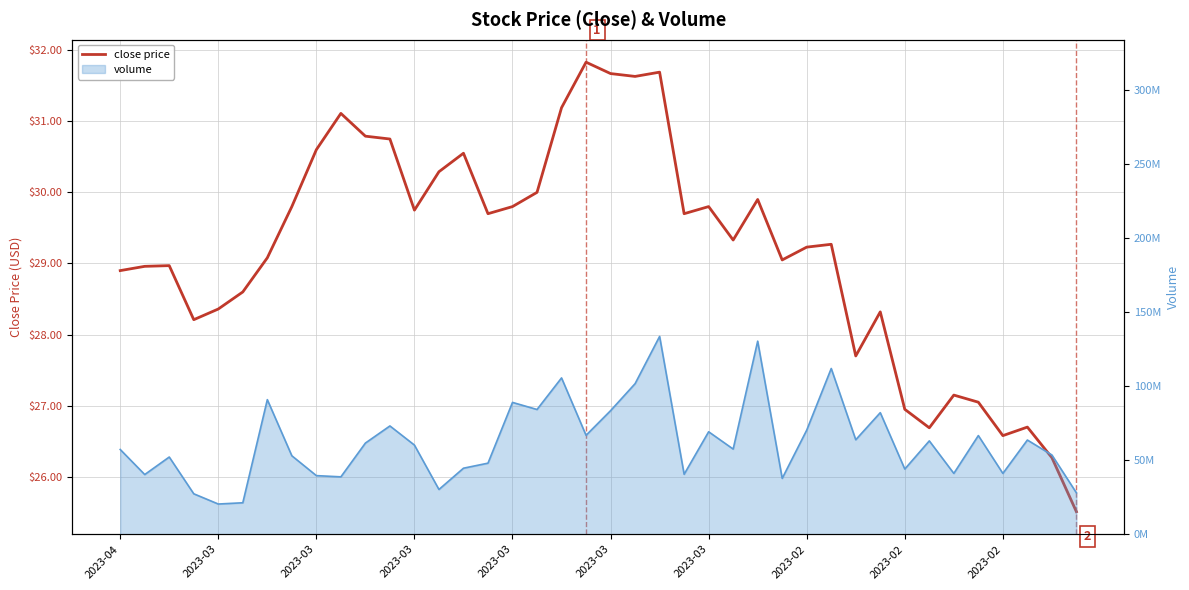

At which category is the sum across all series the highest?

22